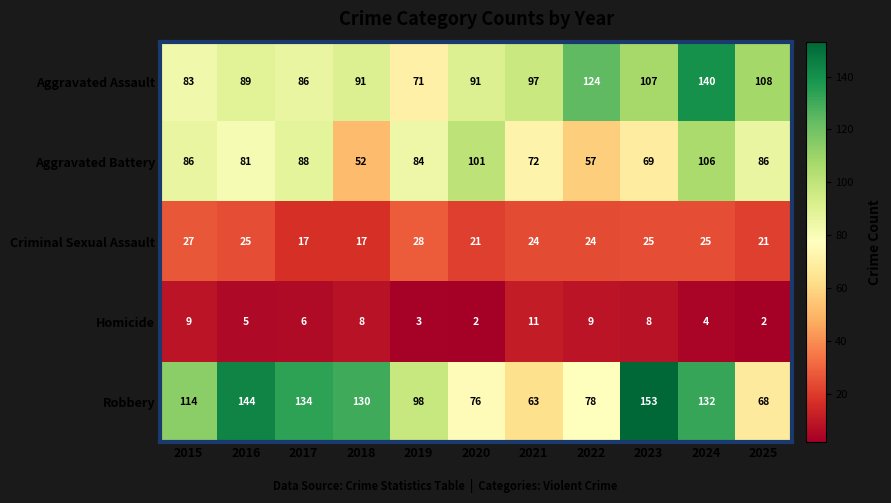

At which label is Homicide closest to 6?

2017